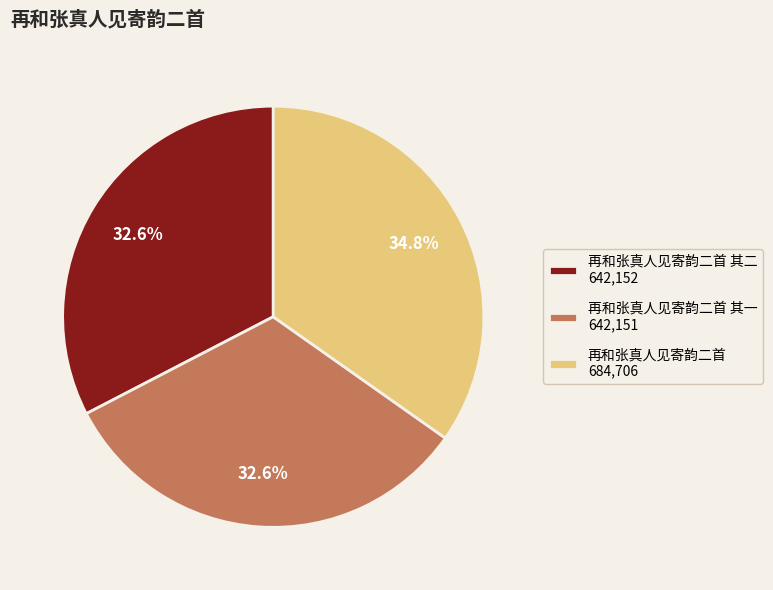

Is there any slice that represents more than half of the pie?

No